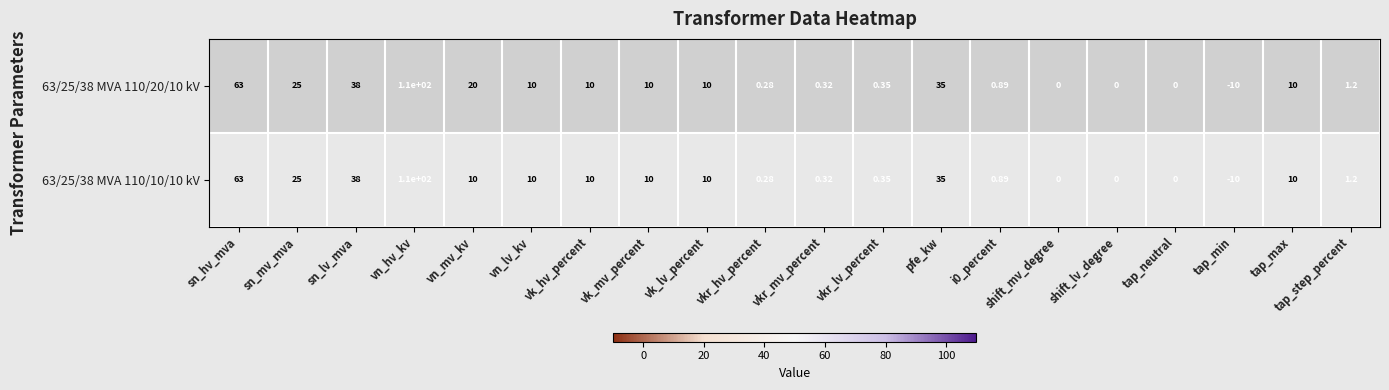

Is the value of 63/25/38 MVA 110/10/10 kV at i0_percent greater than the value of 63/25/38 MVA 110/20/10 kV at vn_lv_kv?

No